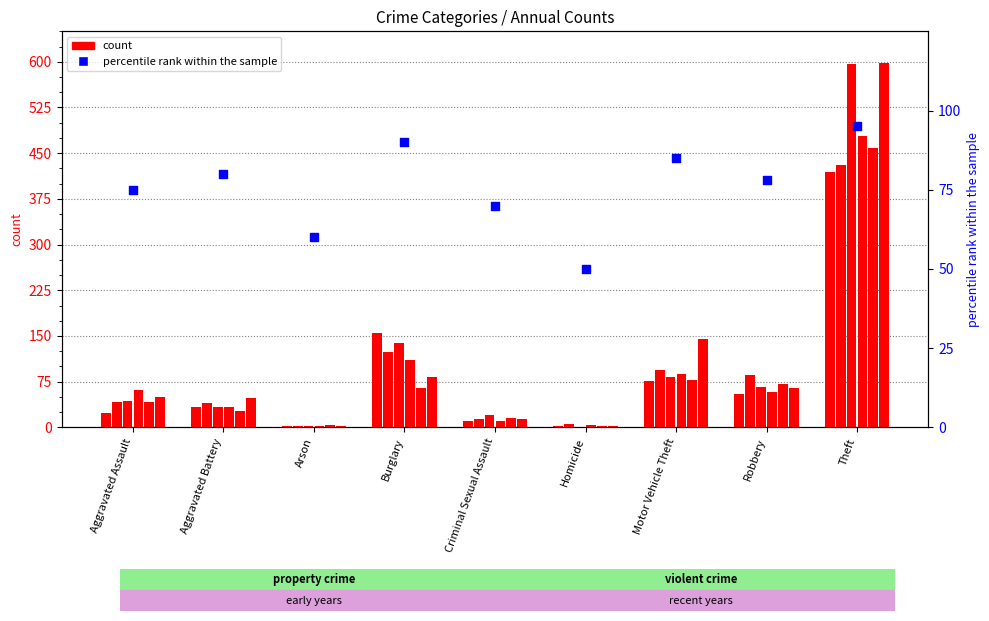

Which has a higher value, Motor Vehicle Theft or Criminal Sexual Assault?

Motor Vehicle Theft